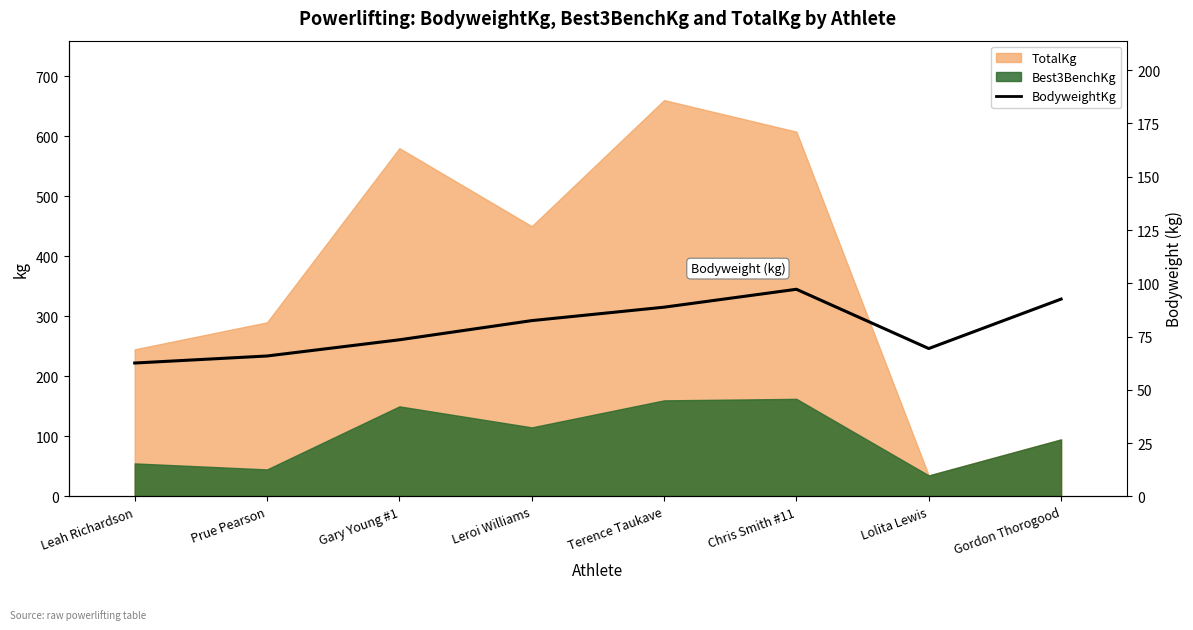

What is the difference between the maximum and minimum values?

34.6